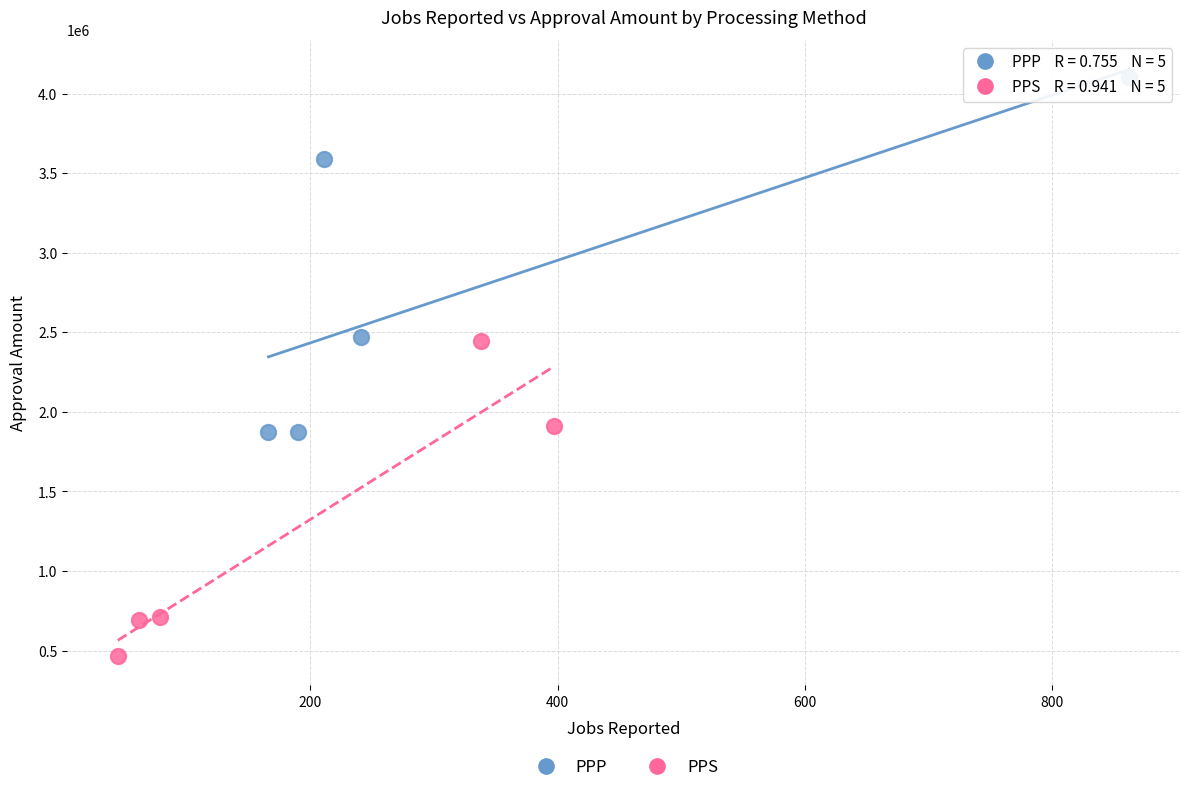

What are all the series names shown in the legend?

PPP, PPS